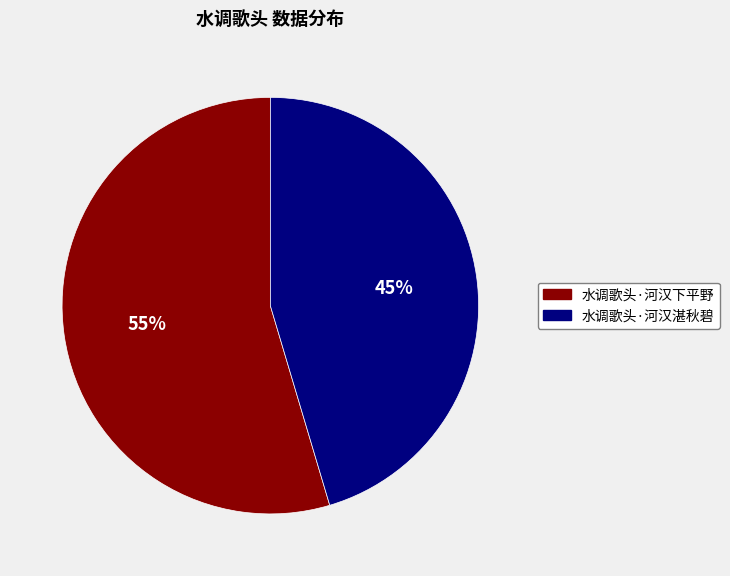

What is the ratio of the value at 水调歌头·河汉下平野 to the value at 水调歌头·河汉湛秋碧?

1.2